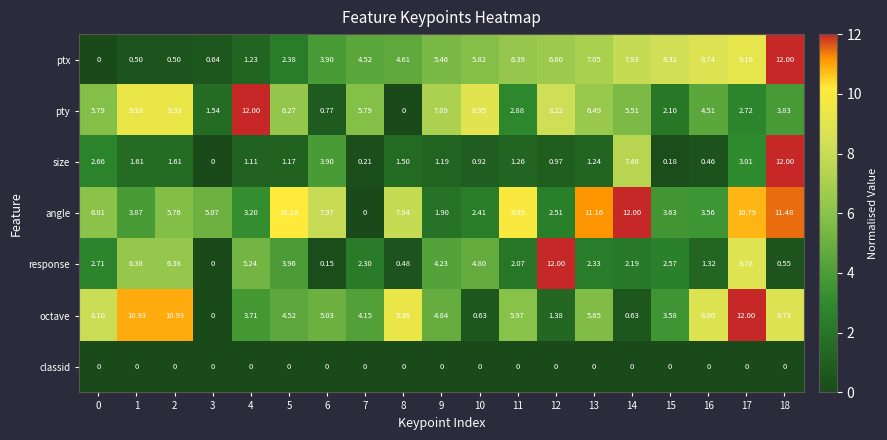

Which series has the largest total across all categories?

angle